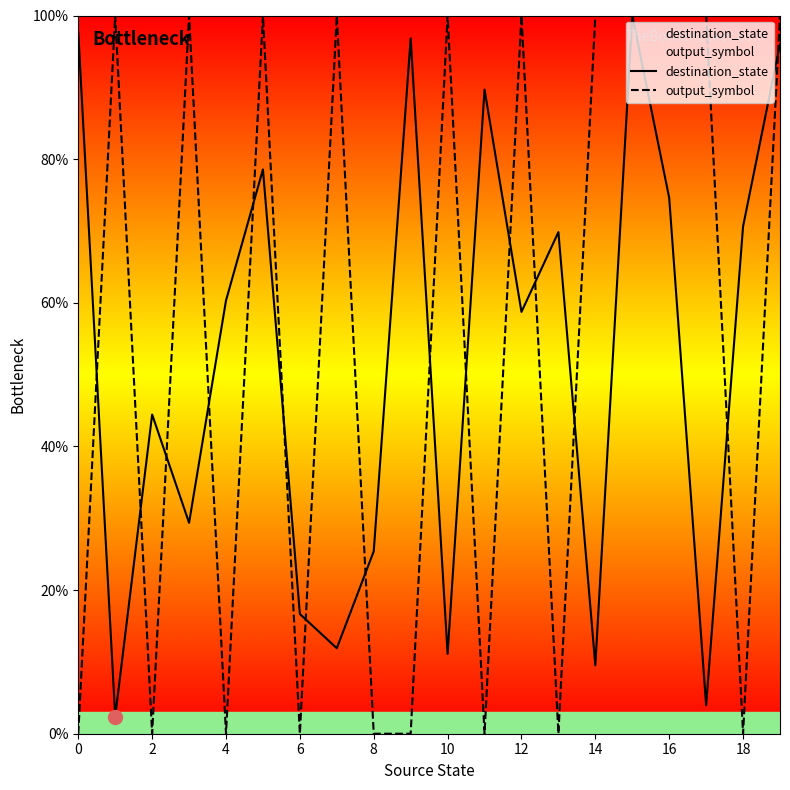

How many interior local valleys does the output_symbol series have?

6